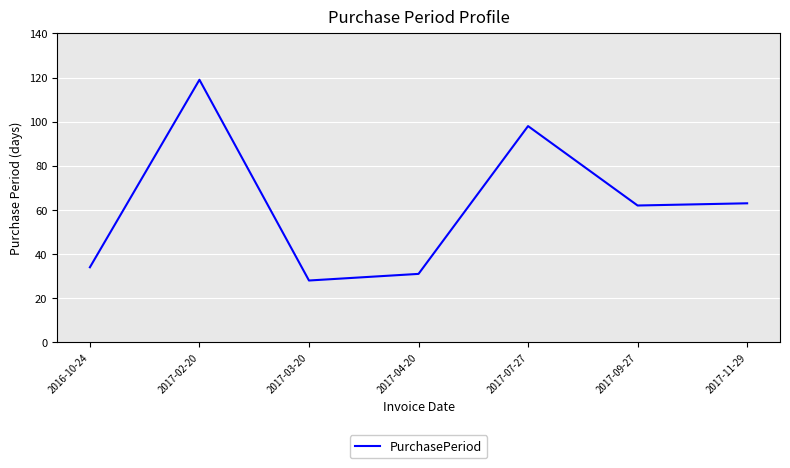

Reading right to left, extract all data points from this chart.

63	62	98	31	28	119	34